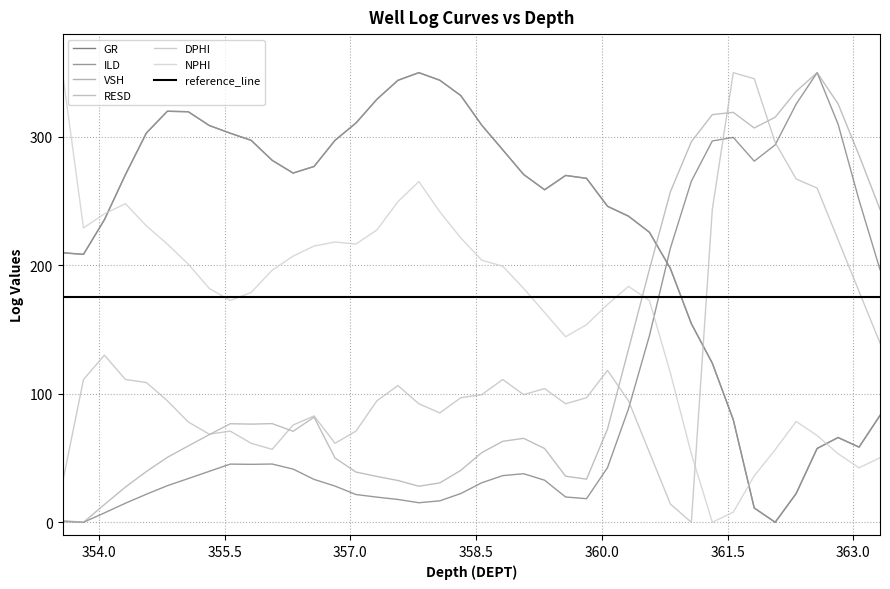

Where is GR nearest to the value 175?

361.068